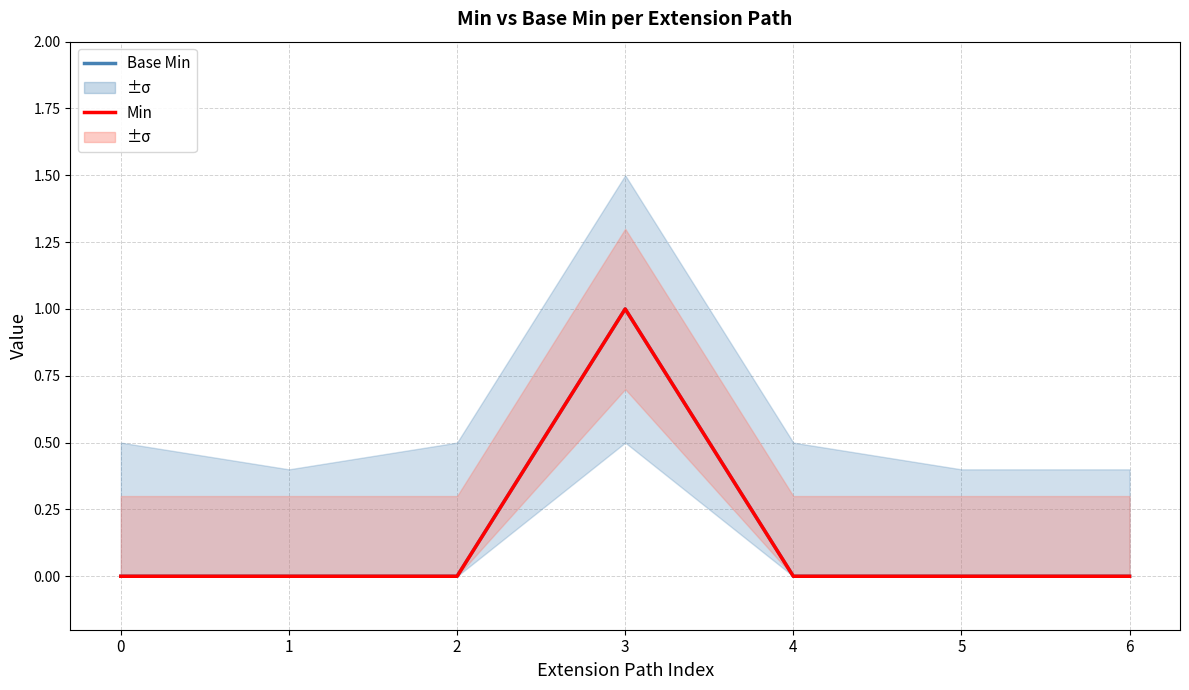

Is this an area chart (filled region under the line)?

No